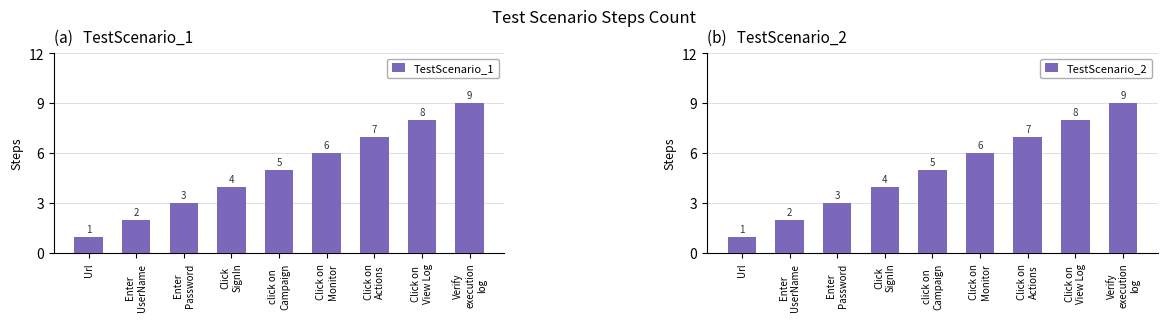

Reading left to right, list all the values displayed in this chart.

TestScenario_1: Url=1	Enter
UserName=2	Enter
Password=3	Click
SignIn=4	click on
Campaign=5	Click on
Monitor=6	Click on
Actions=7	Click on
View Log=8	Verify
execution
log=9
TestScenario_2: Url=1	Enter
UserName=2	Enter
Password=3	Click
SignIn=4	click on
Campaign=5	Click on
Monitor=6	Click on
Actions=7	Click on
View Log=8	Verify
execution
log=9